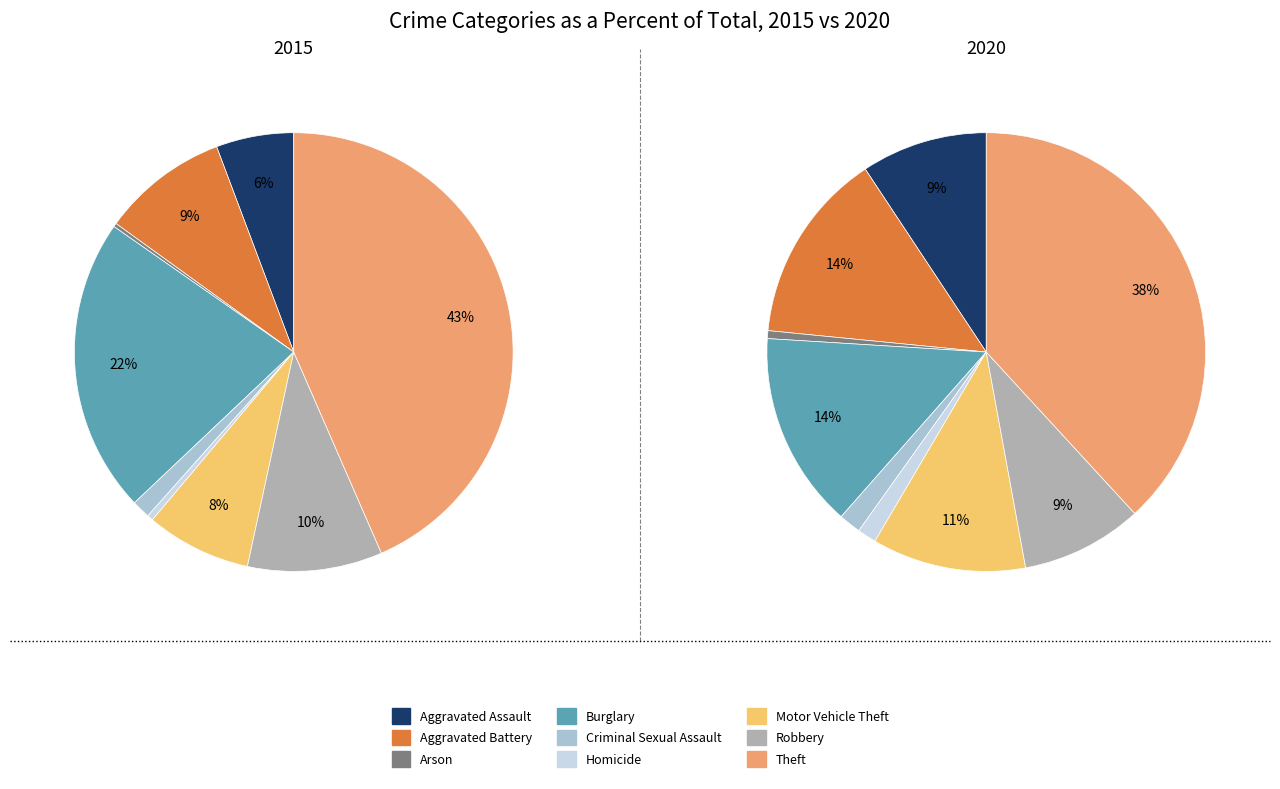

Between Burglary and Aggravated Assault, which is larger?

Burglary